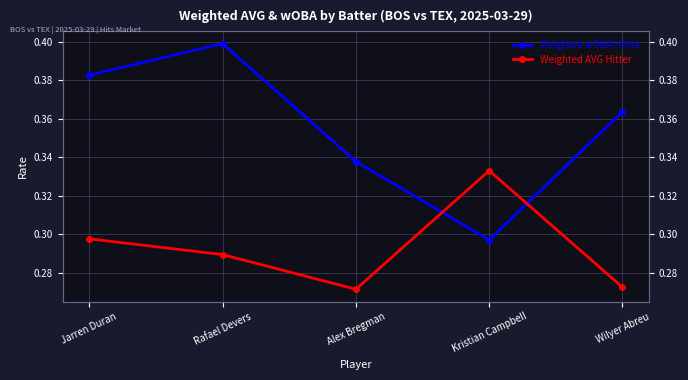

The Weighted wOBA Hitter series shows 0.3 at Alex Bregman. True or false?

True